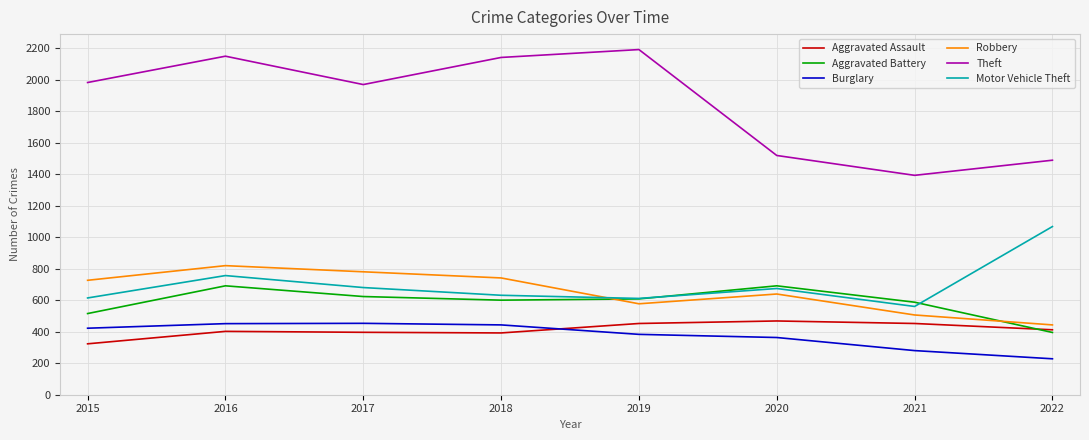

What is the smallest value displayed?

228